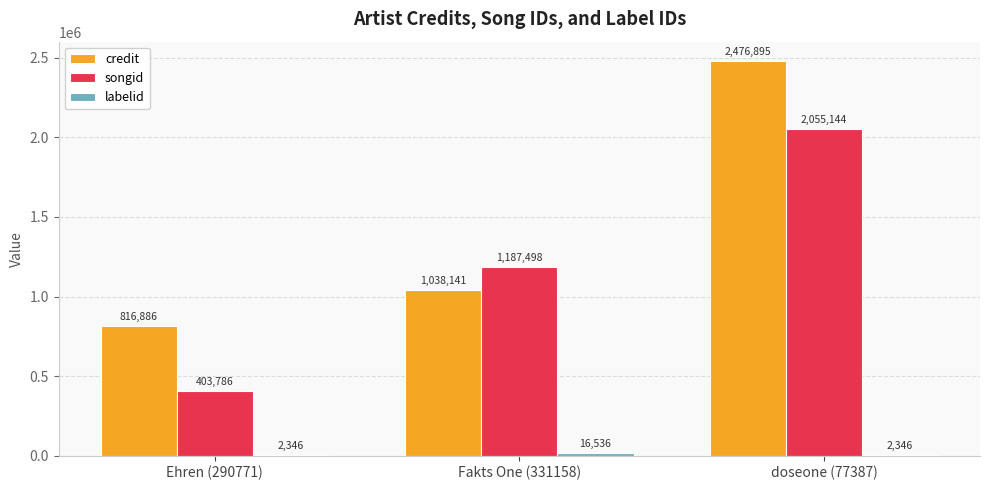

Count the credit values in the range 816886 to 2476895.

3